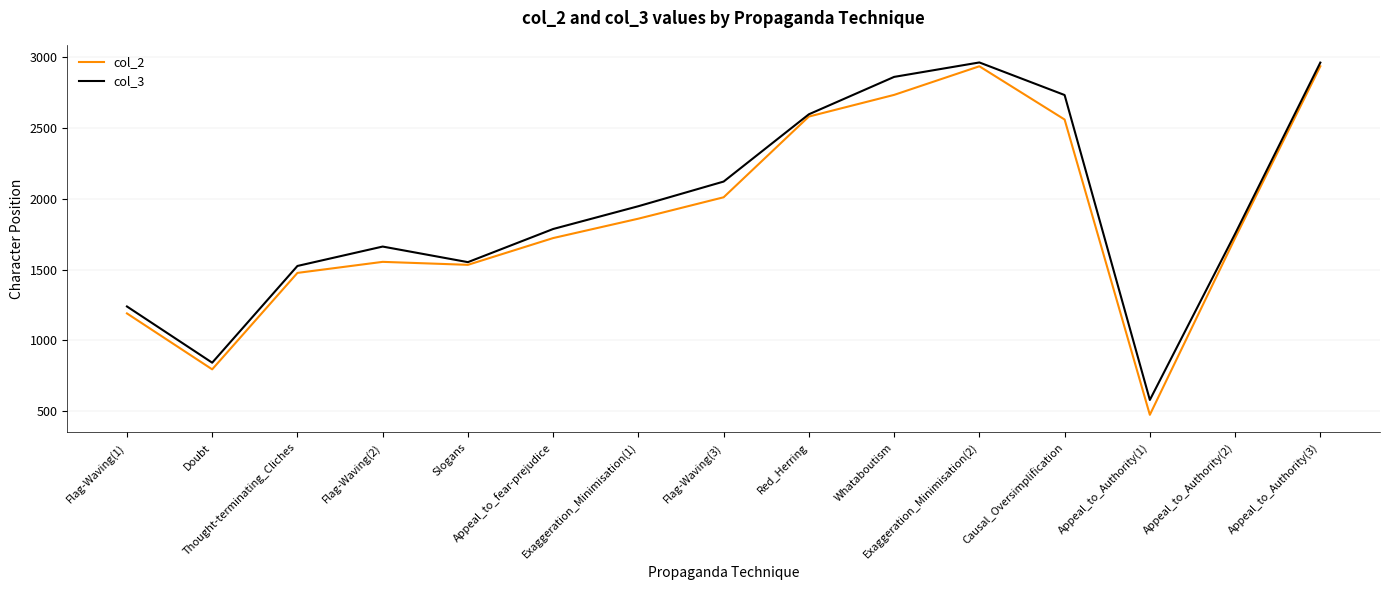

Which series has the largest range (max minus min)?

col_2